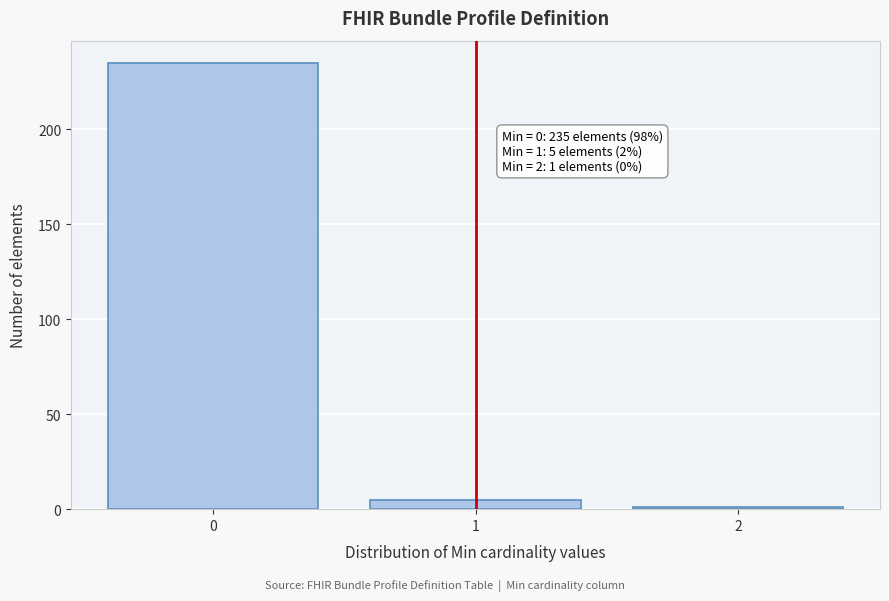

Reading left to right, list all the values displayed in this chart.

235	5	1